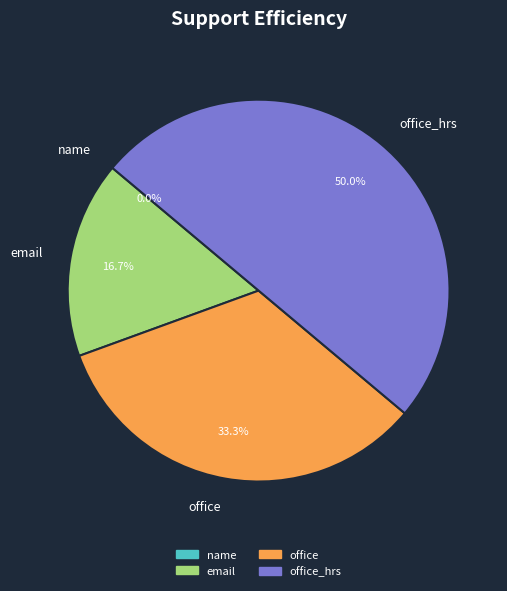

Rank the categories by value from lowest to highest.

name, email, office, office_hrs